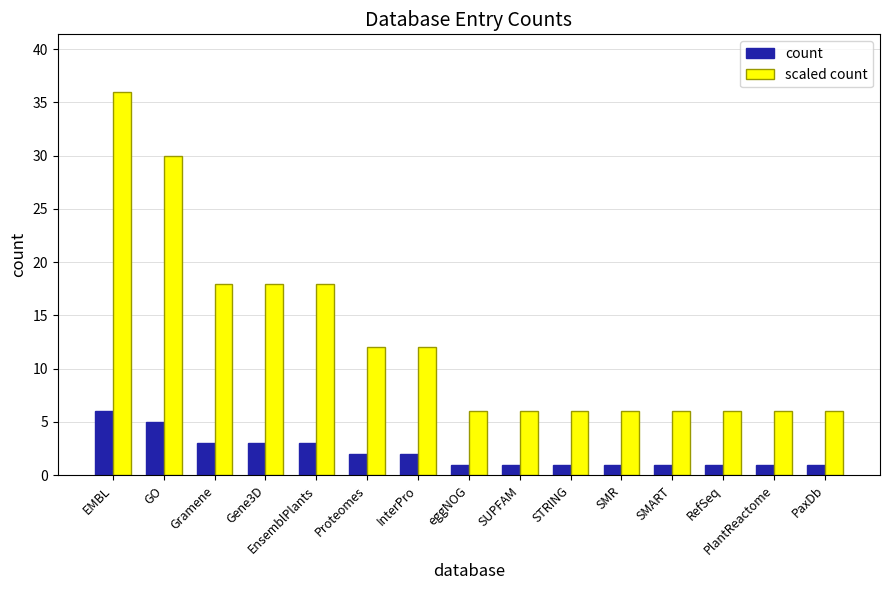

What is the spread (max minus min) of values at SUPFAM?

5